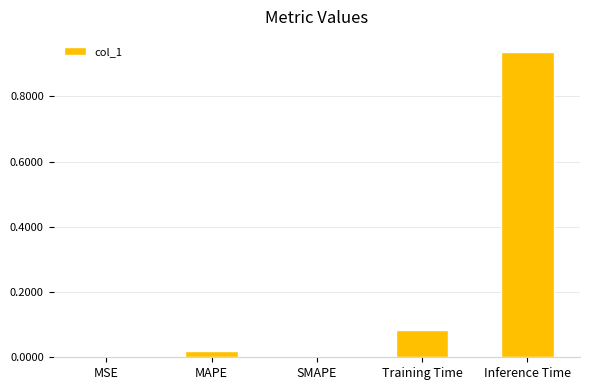

Is it true that the value at MAPE is 0.0?

True